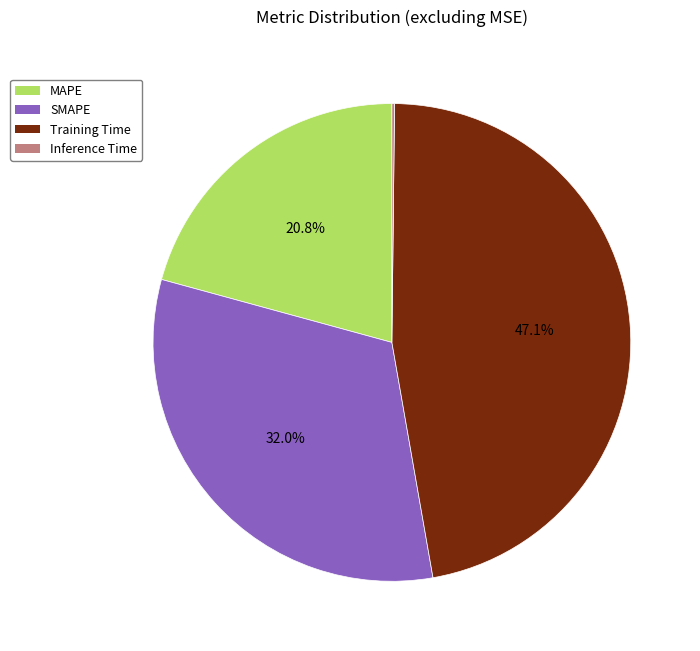

Does any single category account for the majority?

No